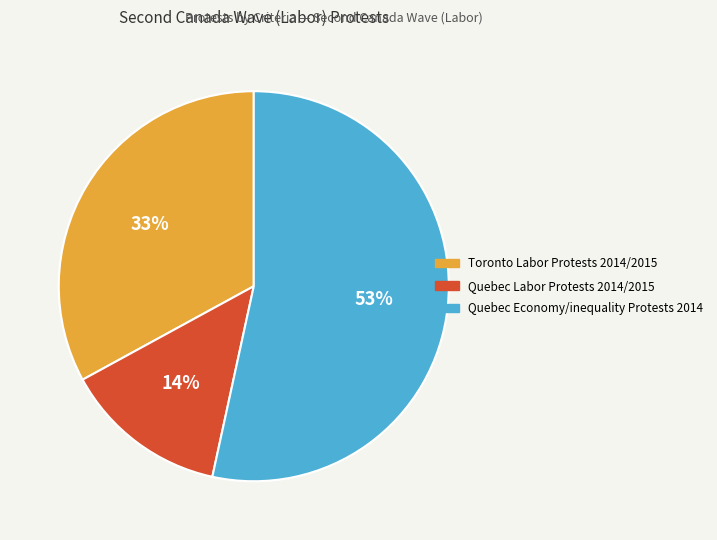

Which slice is the largest?

Quebec Economy/inequality Protests 2014